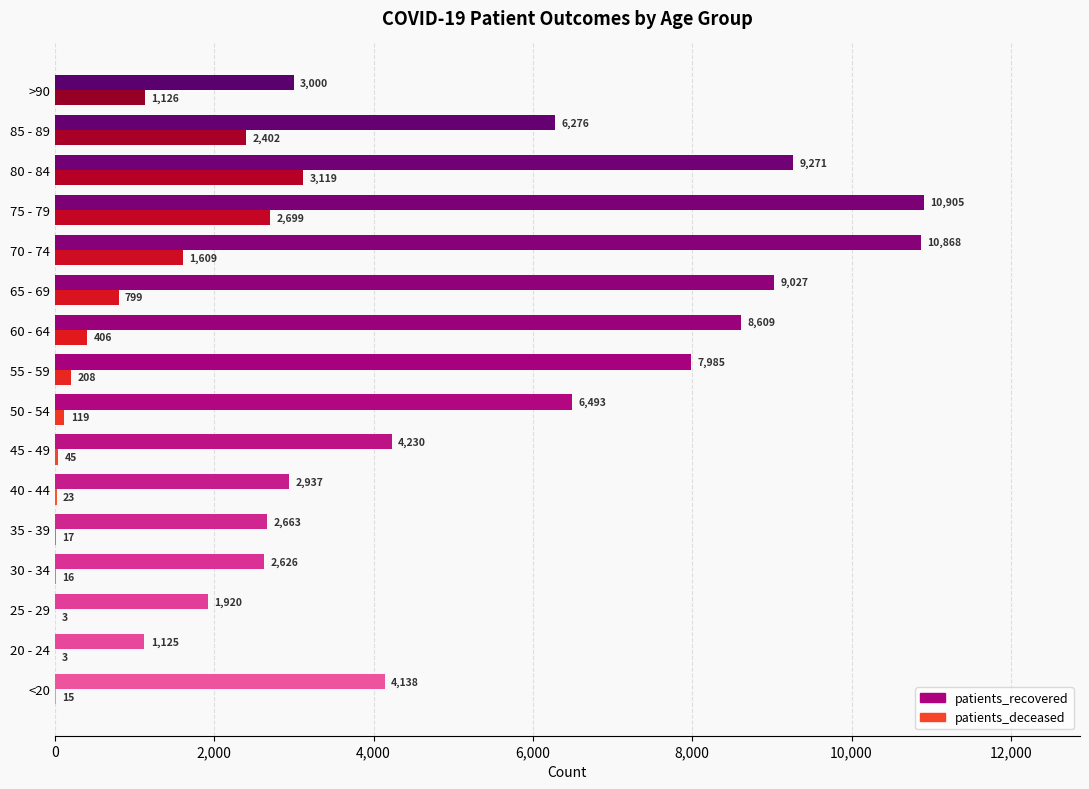

Which series has the widest spread of values?

patients_recovered